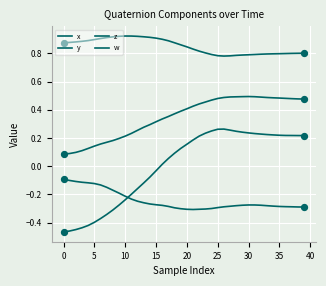

Is this an area chart (filled region under the line)?

No